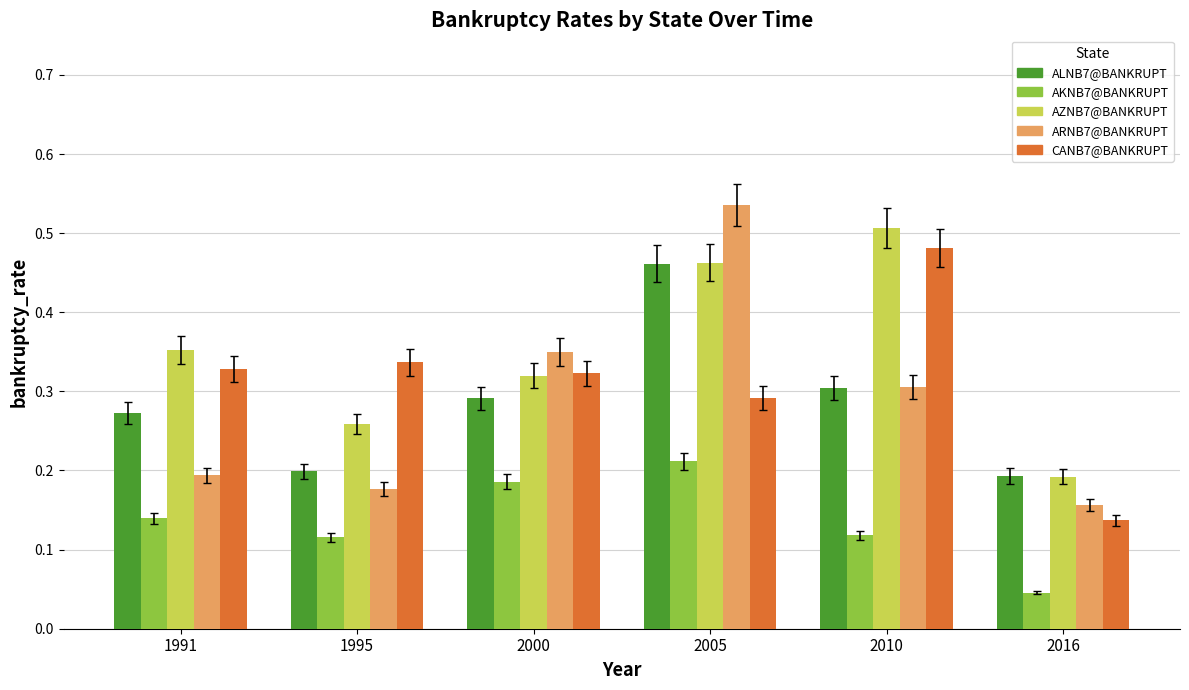

Which series has the widest spread of values?

ARNB7@BANKRUPT